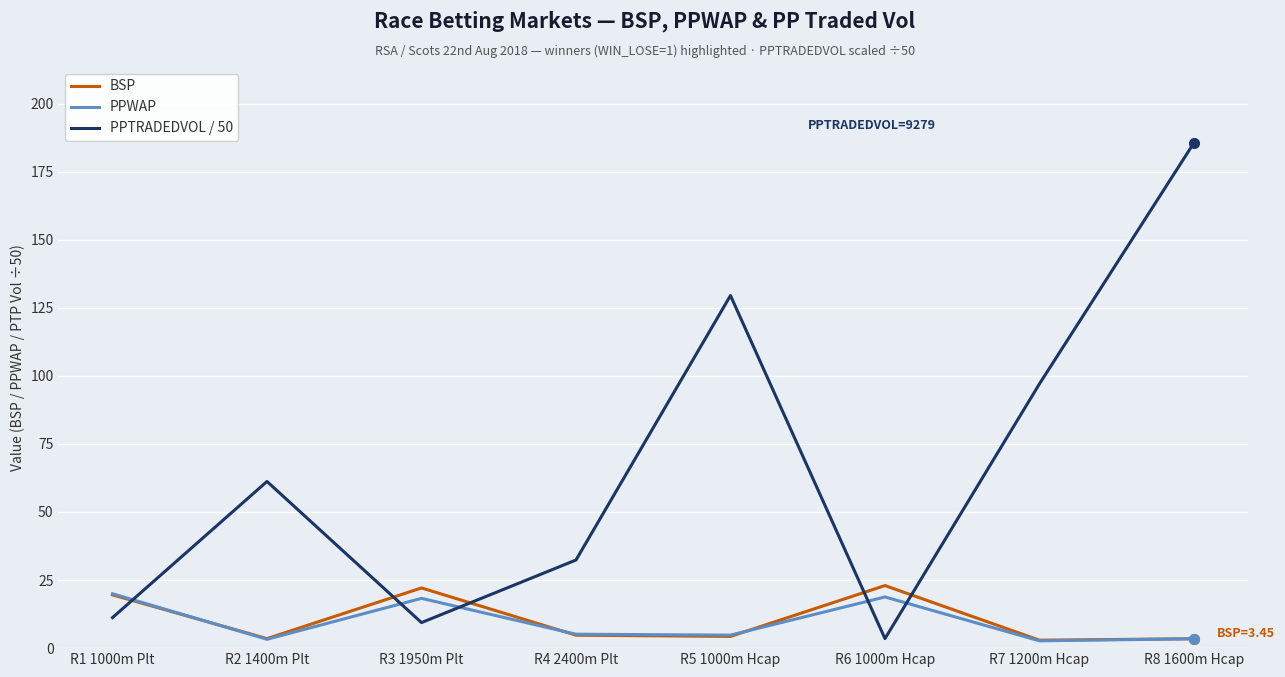

What are all the series names shown in the legend?

BSP, PPWAP, PPTRADEDVOL / 50